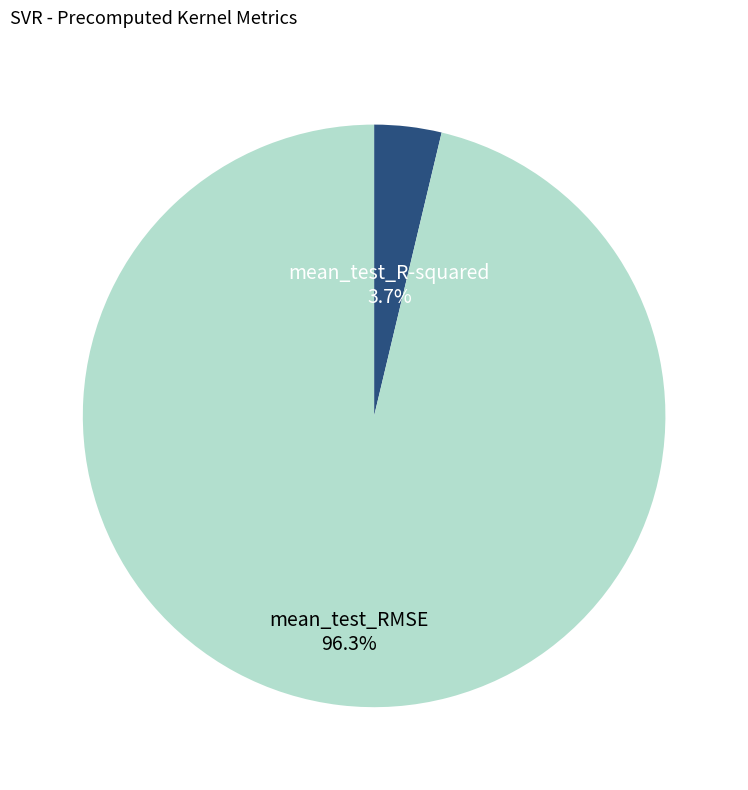

Is there a majority slice in this chart?

Yes